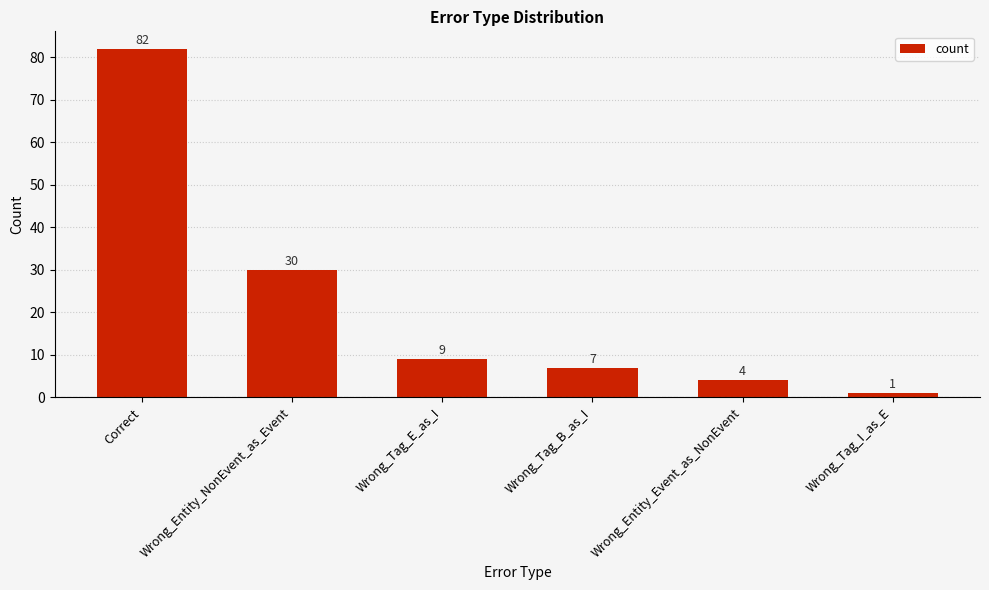

What is the value of the 1st bar from the left?

82